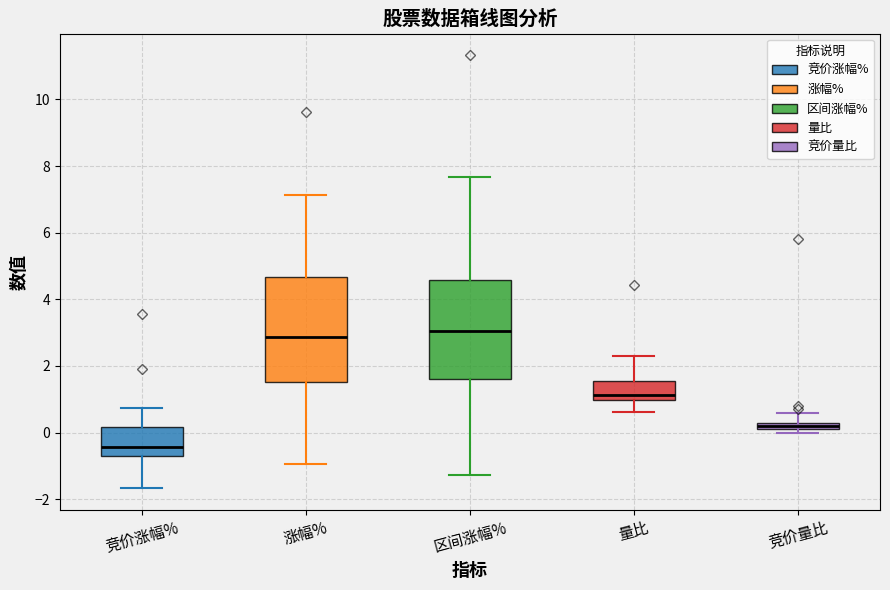

Where does the lower whisker of the box for 区间涨幅% end on the y-axis? The values are not printed on the chart, so give them approximately, as read against the axis.

-1.2